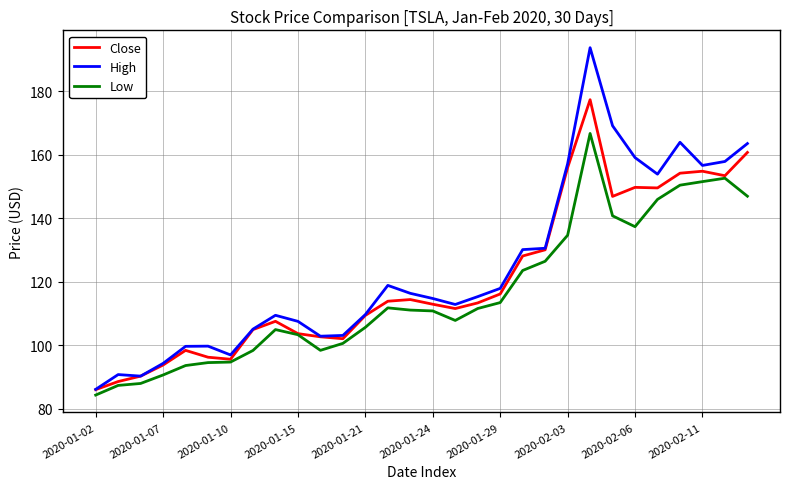

What are all the series names shown in the legend?

Close, High, Low